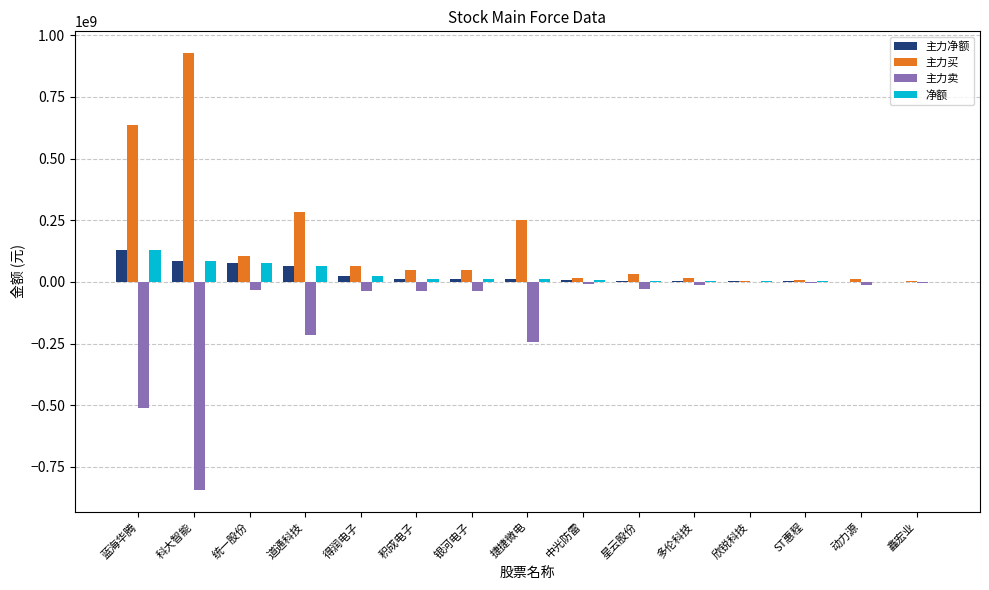

Does the chart contain stacked bars?

No